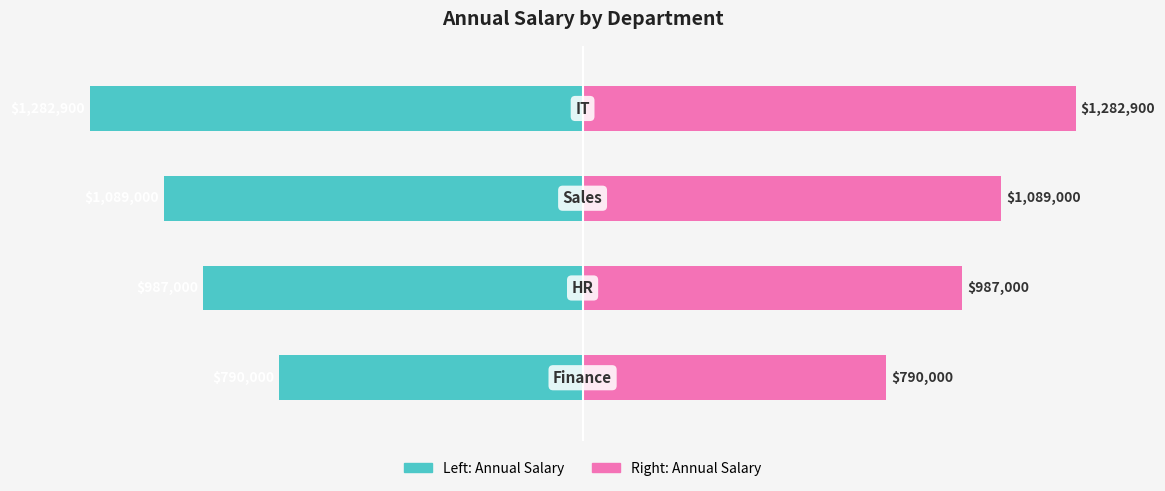

Is it true that Annual Salary ($) equals 29.8 at 1?

False